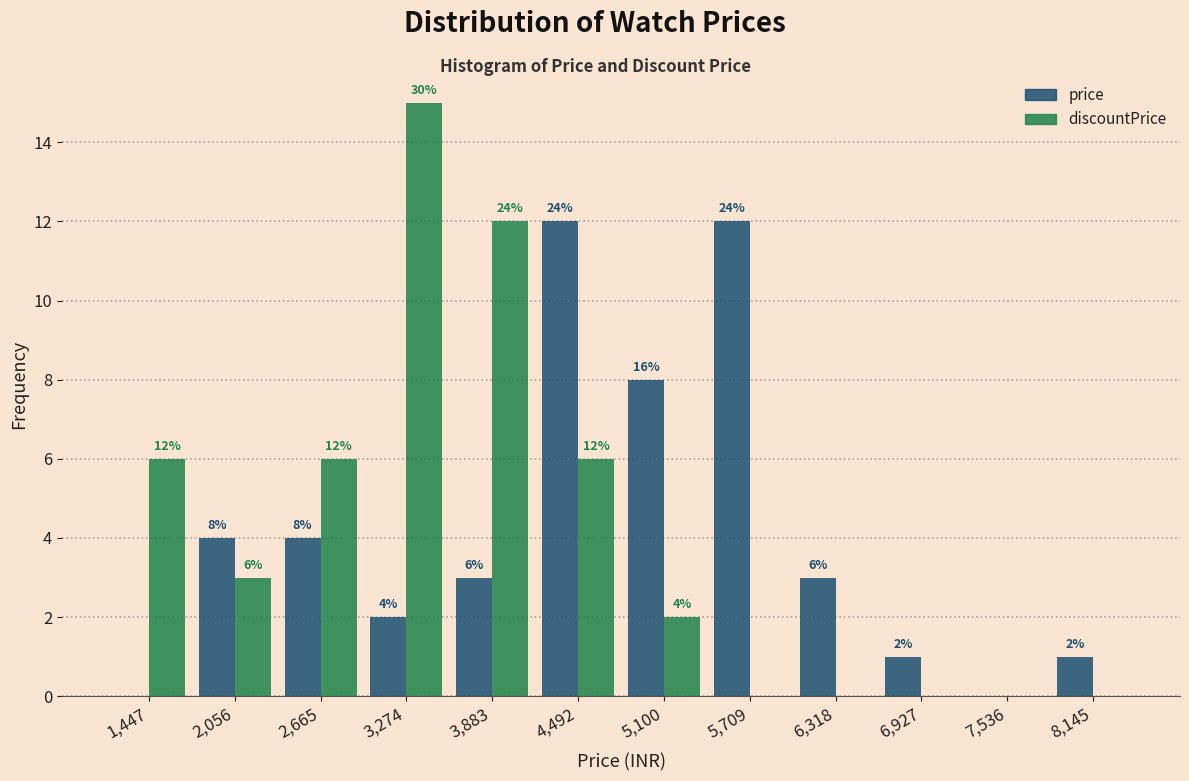

In the discountPrice series, which range on the x-axis has the tallest bar?

3000 to 3600